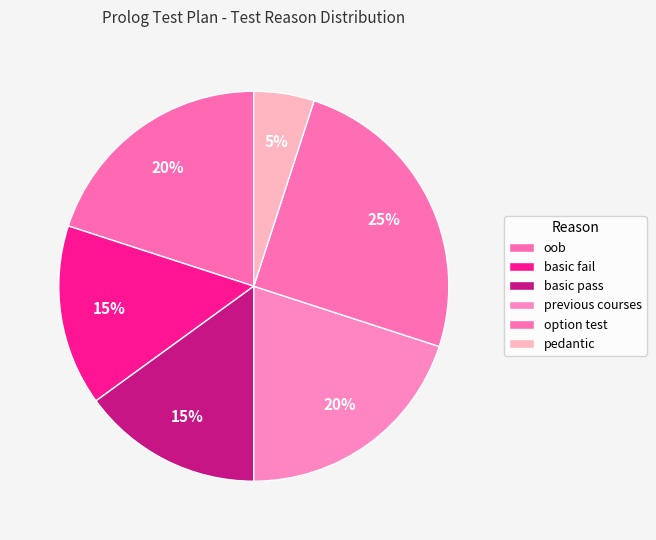

How many segments does this pie chart have?

6